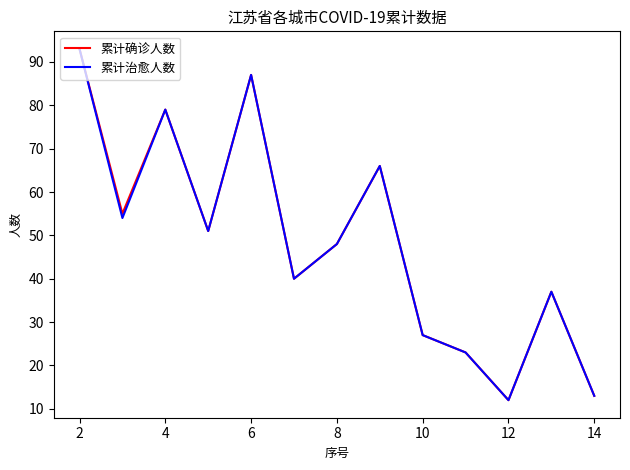

What is the maximum value shown in the chart?

93